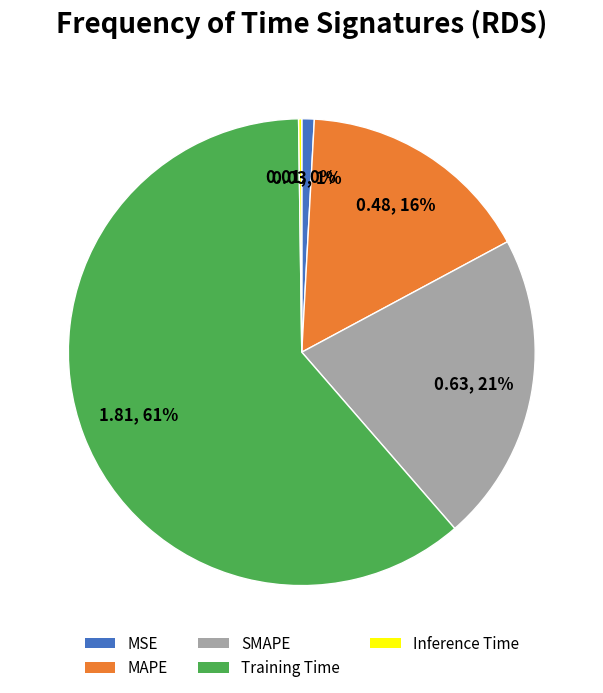

Between MSE and MAPE, which is larger?

MAPE